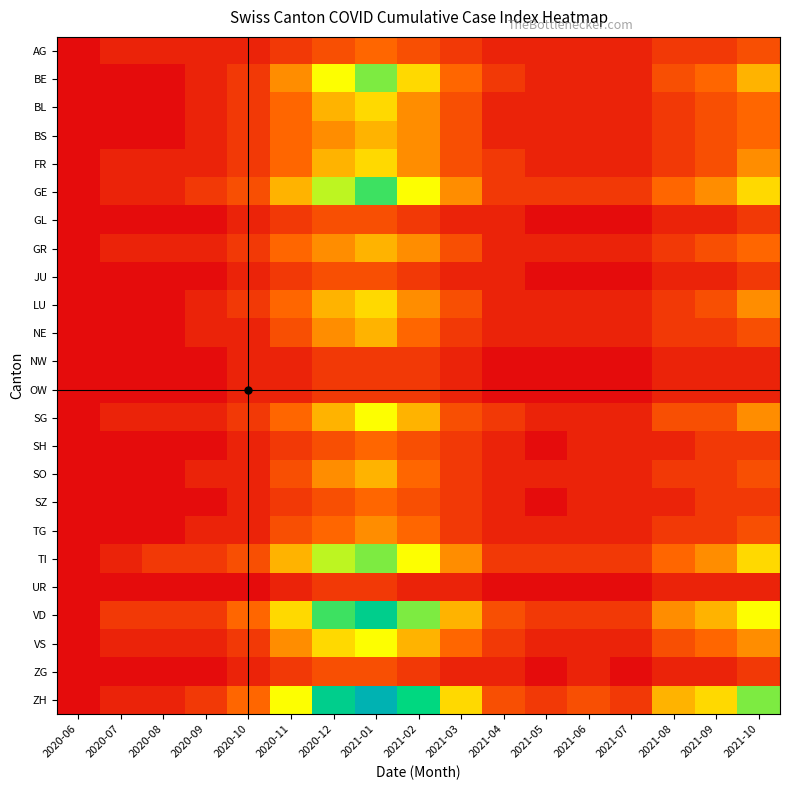

At 2020-07, list the series in order from smallest to largest.

BE, BL, BS, GL, JU, LU, NE, NW, OW, SH, SO, SZ, TG, UR, ZG, AG, FR, GE, GR, SG, TI, VS, ZH, VD